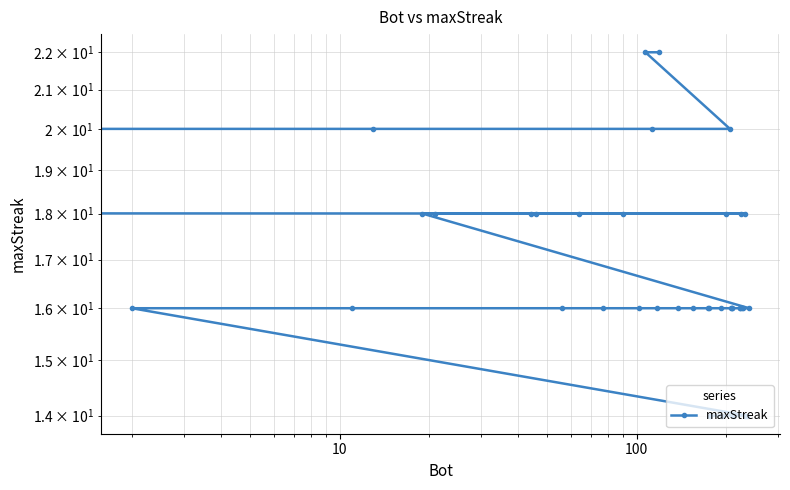

True or false: the data has more than 1 interior local peaks.

False